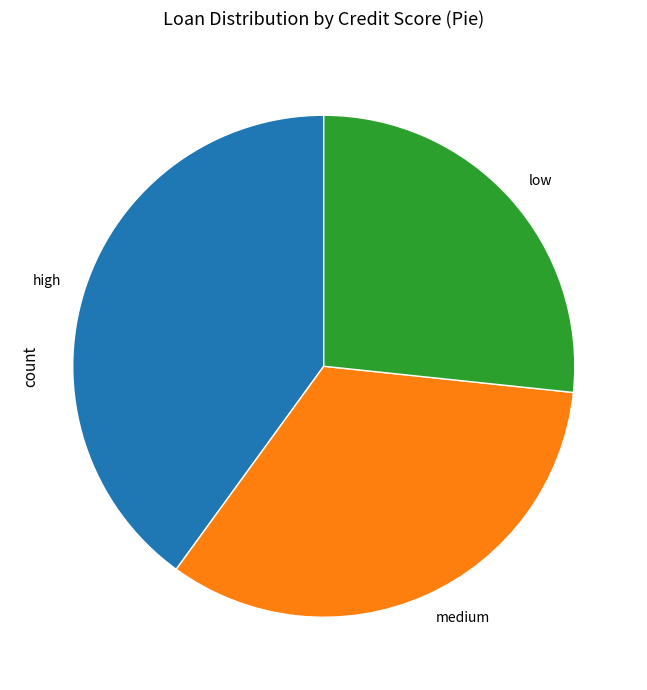

Which category has the smallest portion of the pie?

low